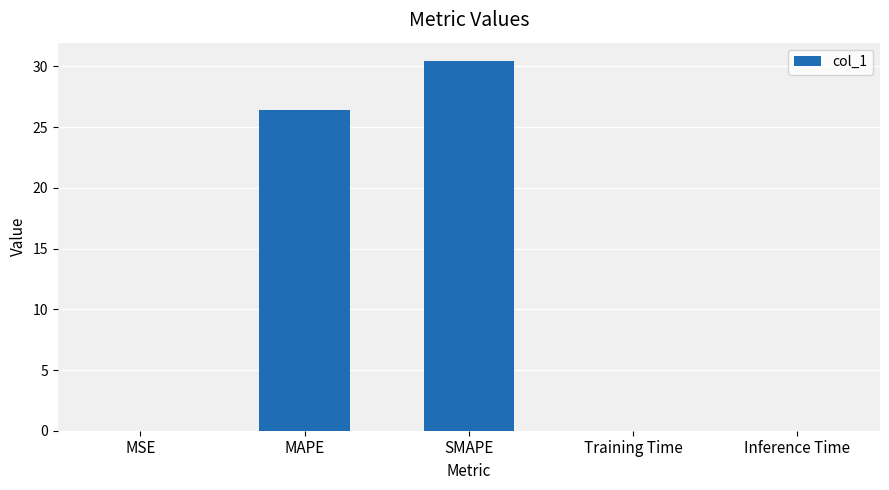

What is the sum of the values at SMAPE and MAPE?

56.9